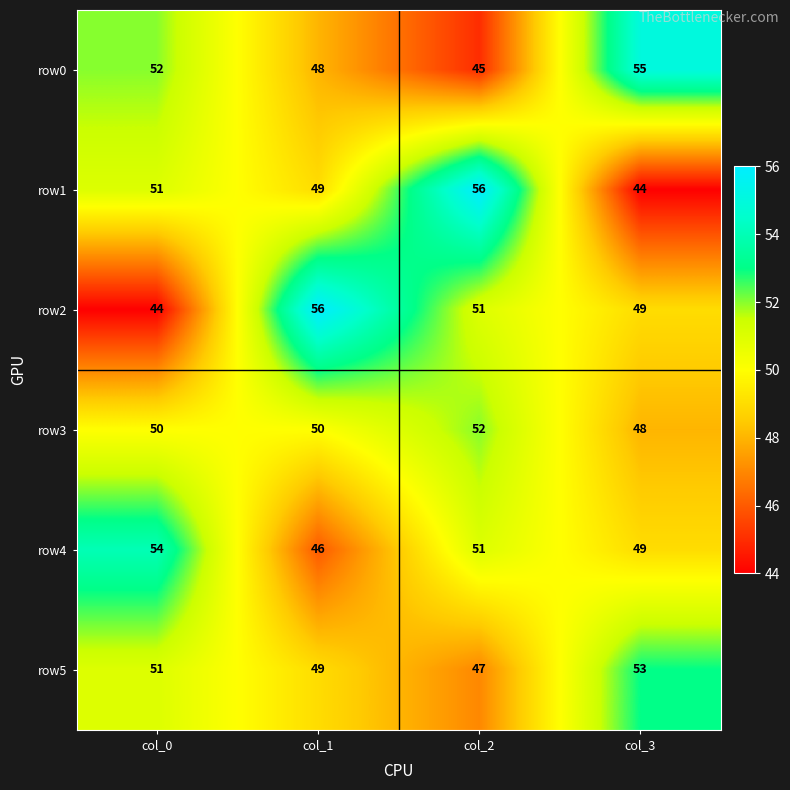

How many data points in row3 are less than 50?

1